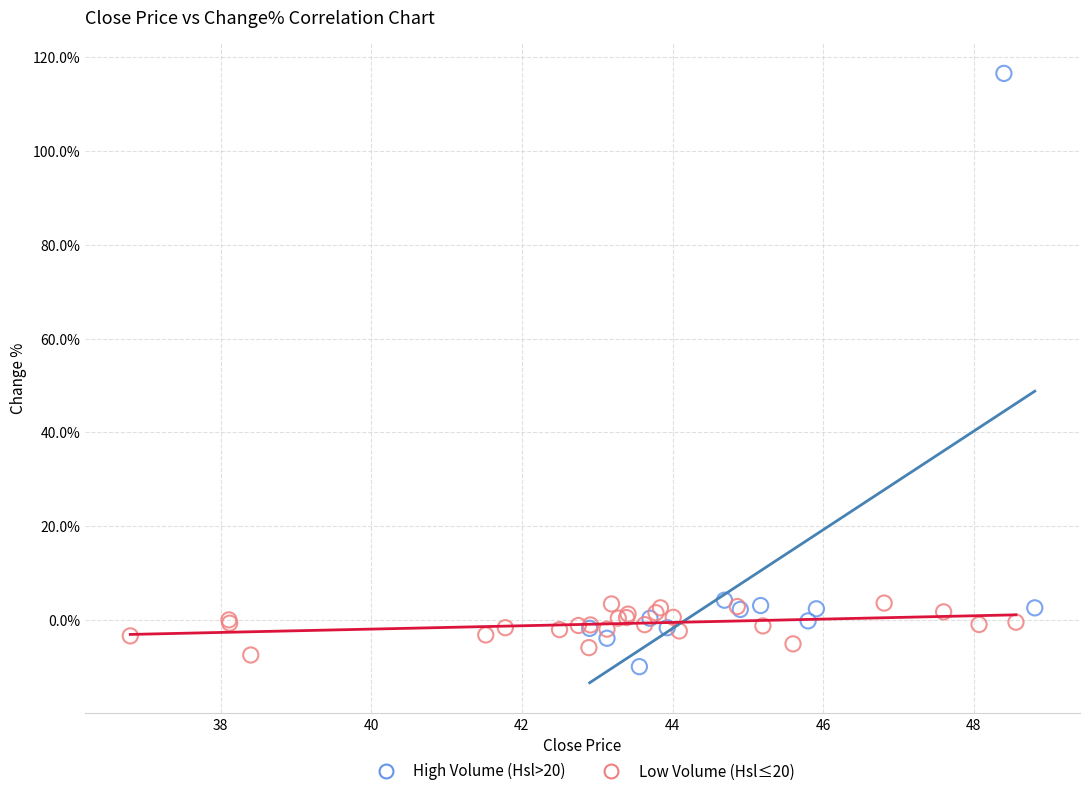

Which series has the widest spread of Y values?

High Volume (Hsl>20)